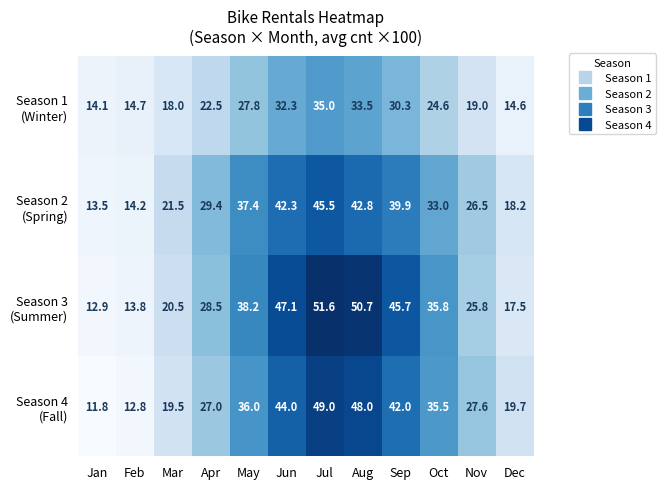

What is the total value across all series at Nov?

98.9